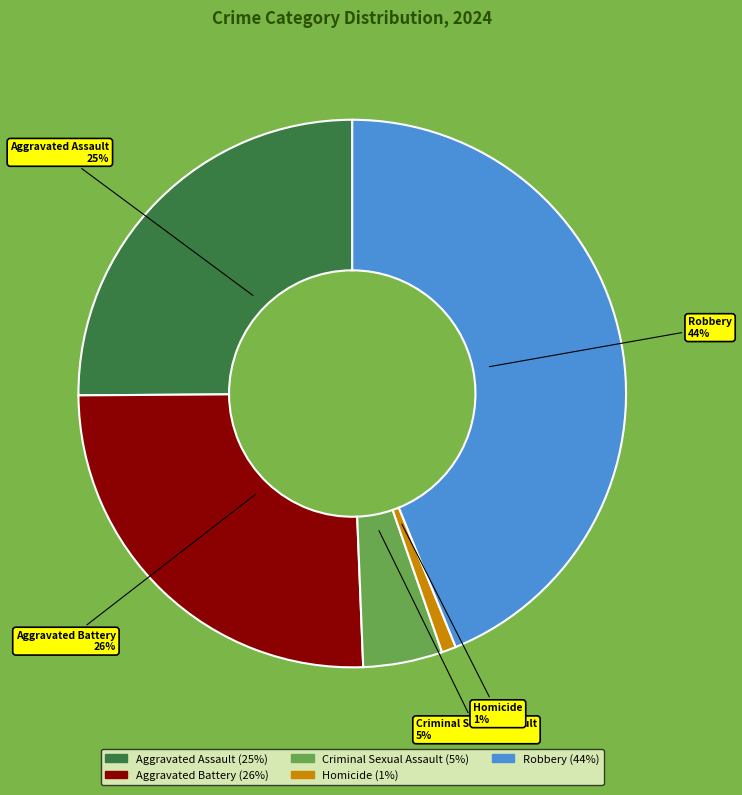

True or false: Robbery accounts for 31% of the total.

False